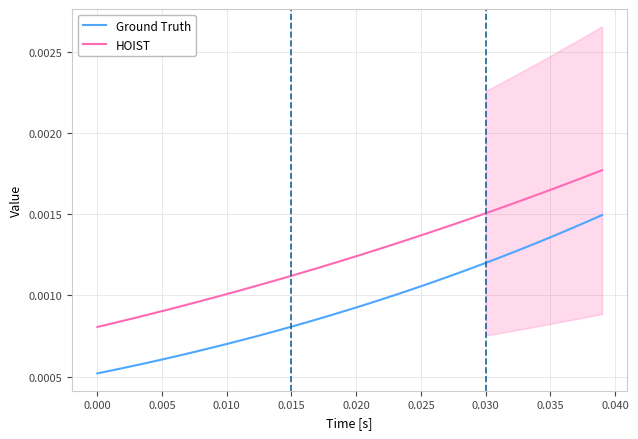

What is the label of the 35th point from the right?

0.005